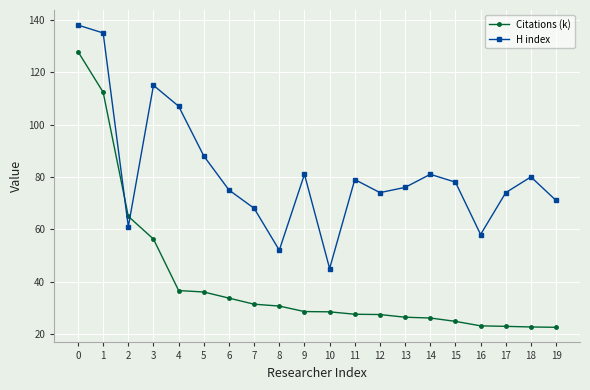

Where is the first local maximum for H index?

3